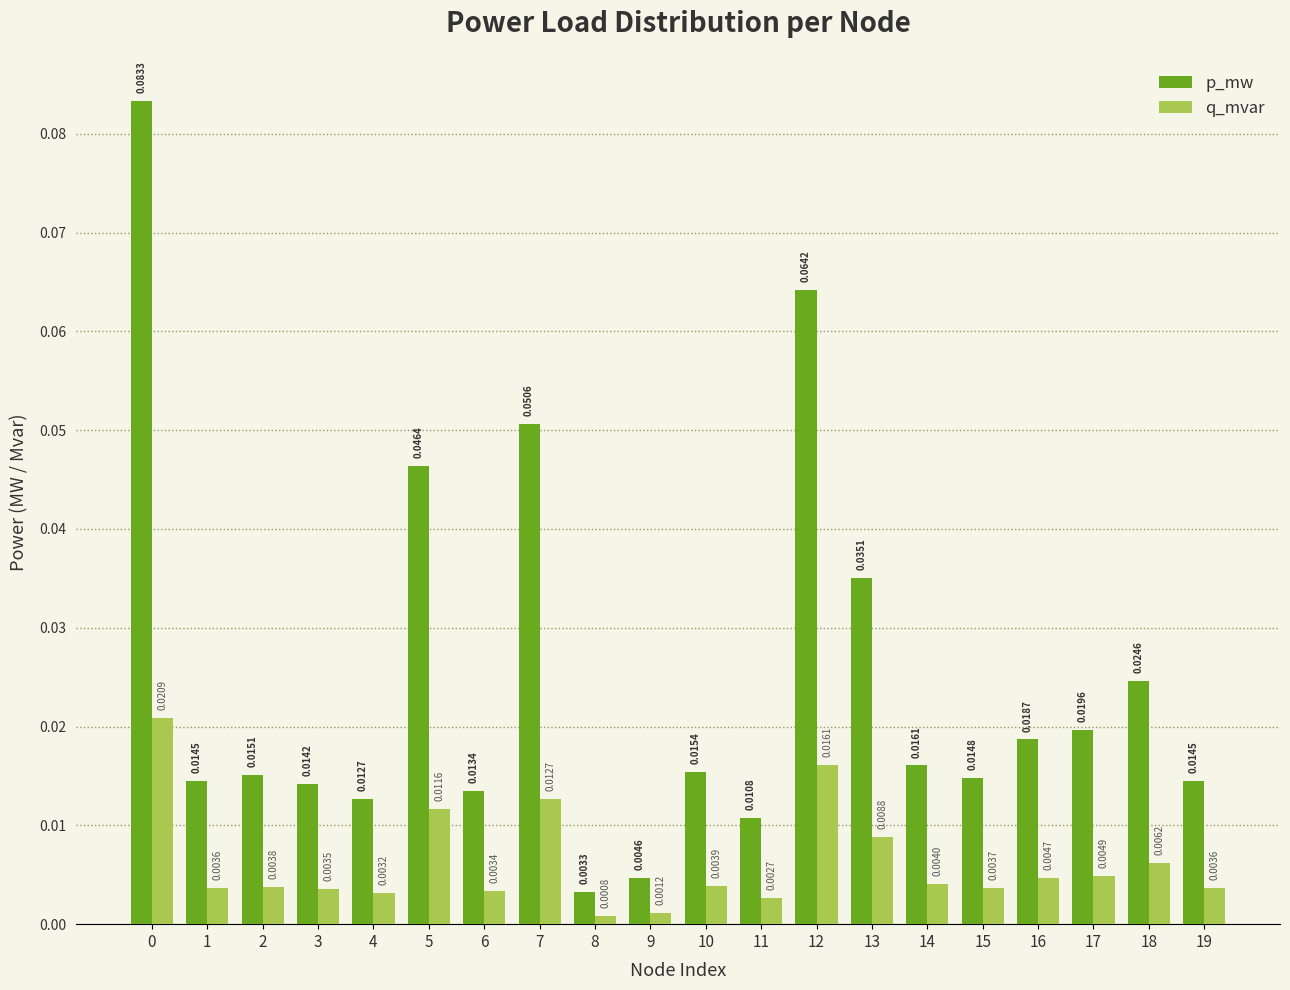

Which label corresponds to the smallest value in the chart?

8